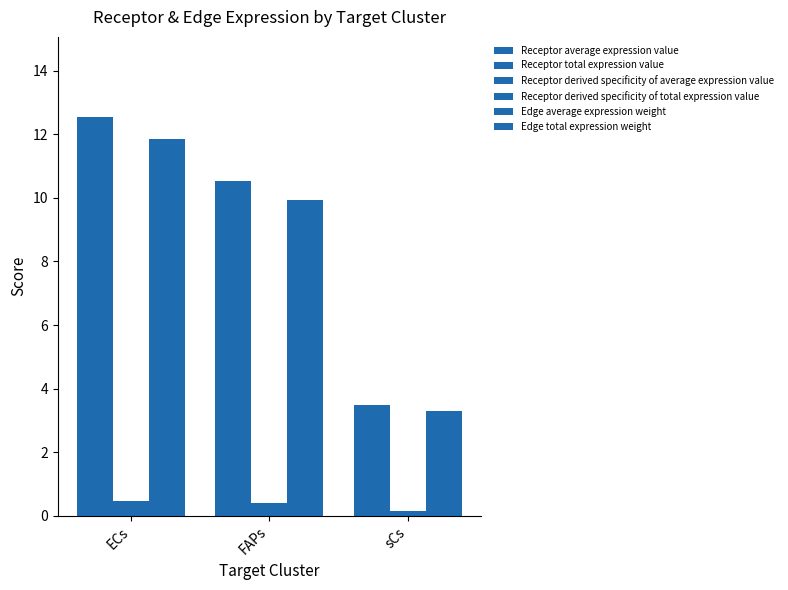

Is the value of Receptor total expression value at sCs greater than the value of Edge average expression weight at ECs?

No